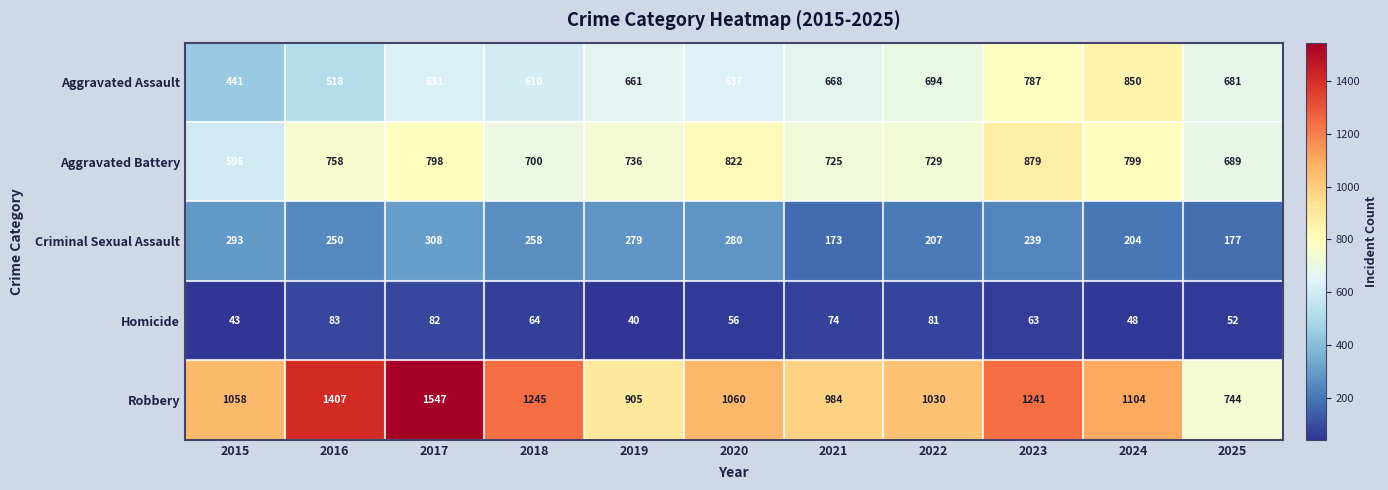

Count the number of categories in the chart.

11